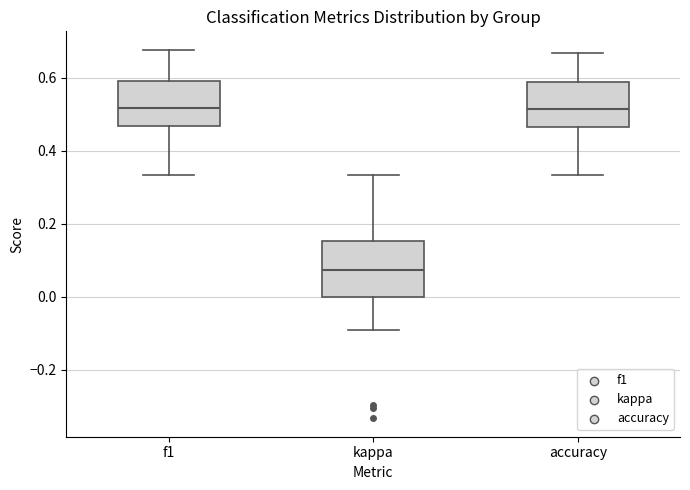

Reading left to right, transcribe this box plot: for each box, give where its median line is, the range the box spans, and where its two whiskers end, as read against the y-axis. The values are not printed on the chart, so give them approximately, as read against the axis.

f1: median 0.52, box 0.46 to 0.60, whiskers 0.34 to 0.68
kappa: median 0.08, box 0.00 to 0.16, whiskers -0.10 to 0.34
accuracy: median 0.52, box 0.46 to 0.58, whiskers 0.34 to 0.66